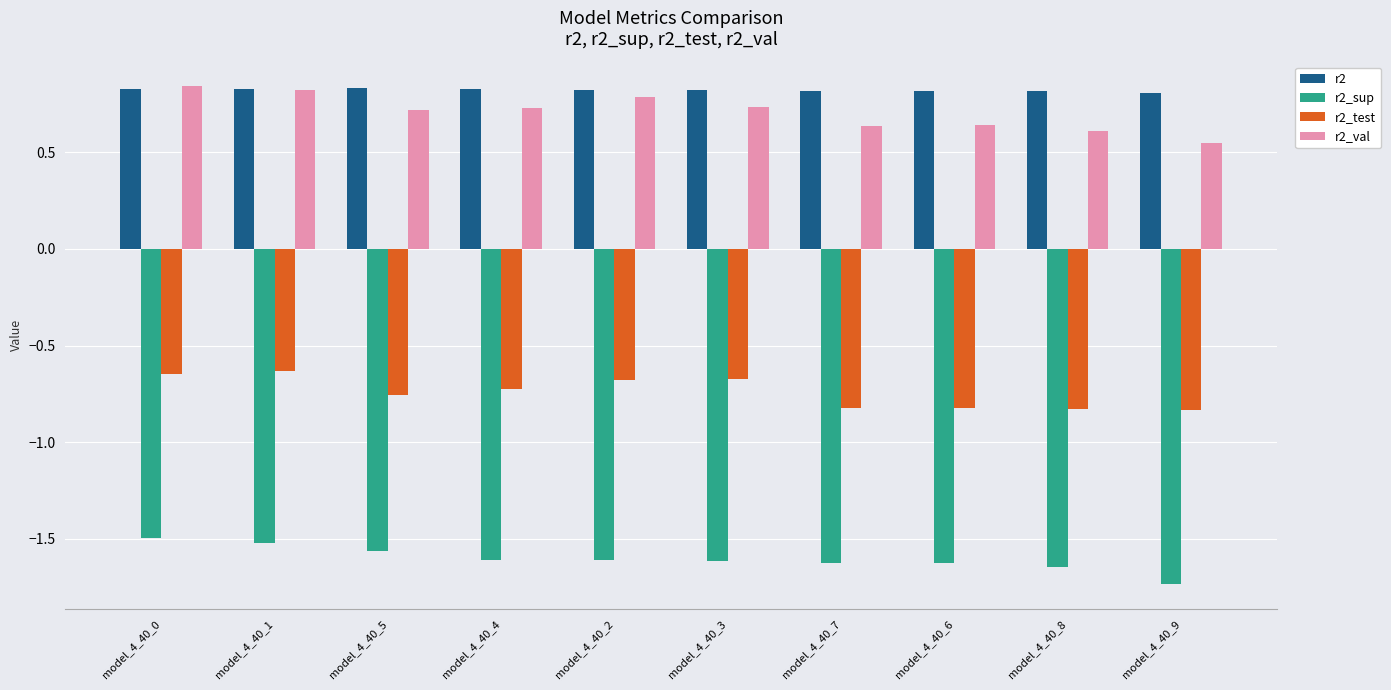

What is the spread (max minus min) of values at model_4_40_6?

2.4